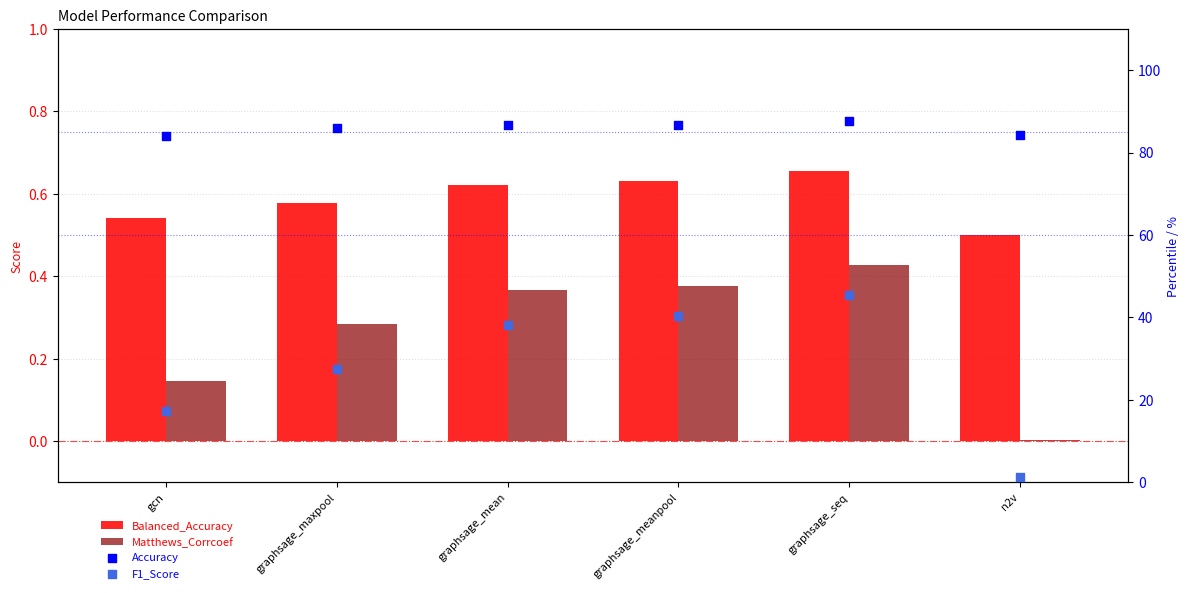

Which series has the largest total across all categories?

Accuracy